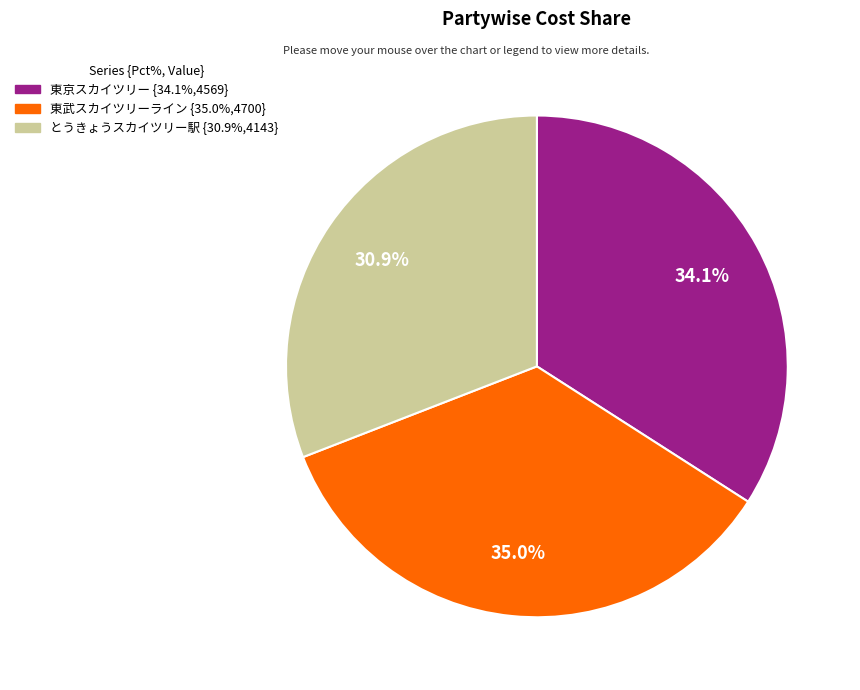

Count the number of slices in the pie.

3